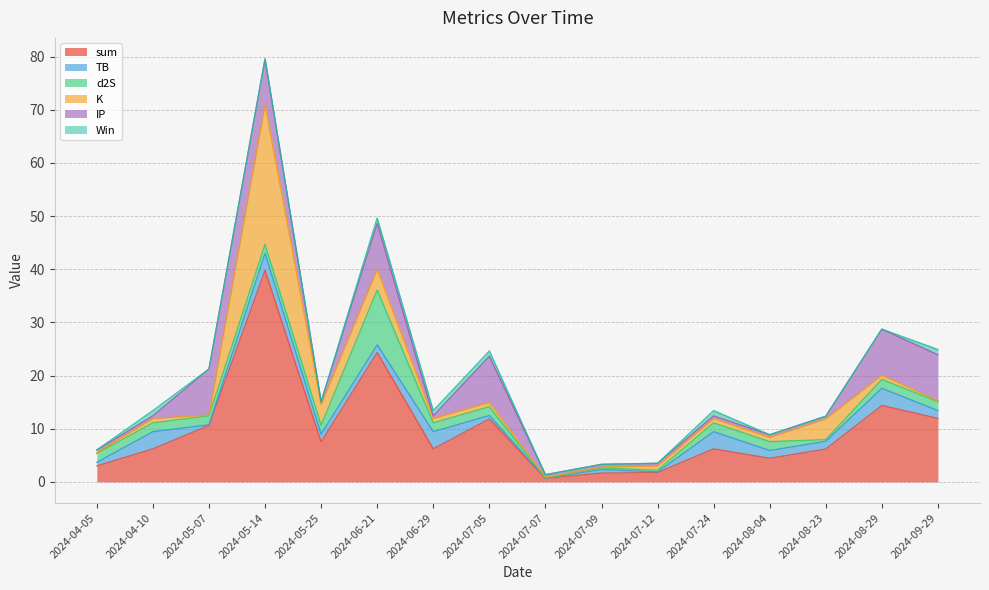

Between 2024-07-07 and 2024-07-12, which series saw the biggest shift?

sum